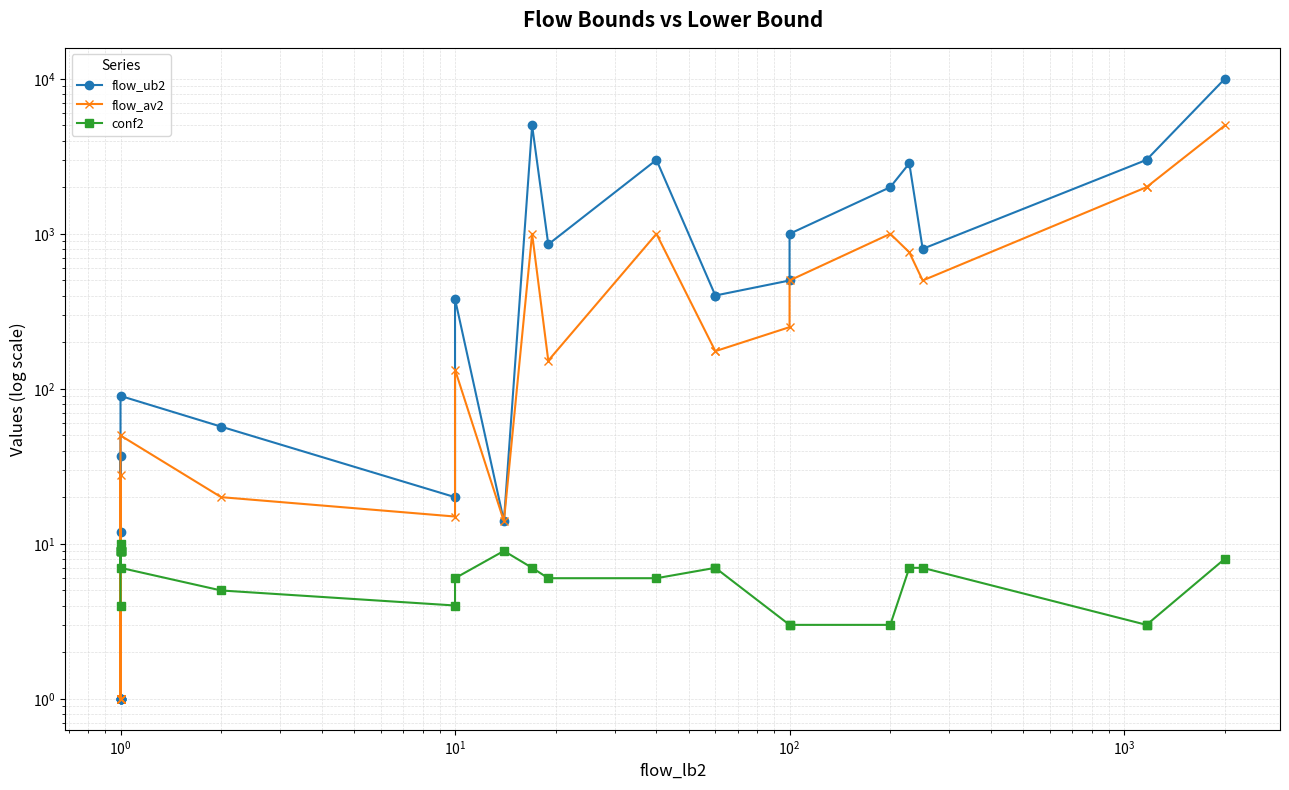

Does the chart have visible grid lines?

Yes